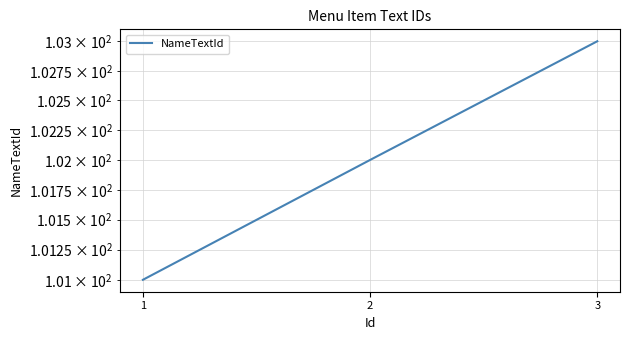

How many categories are shown in the chart?

3